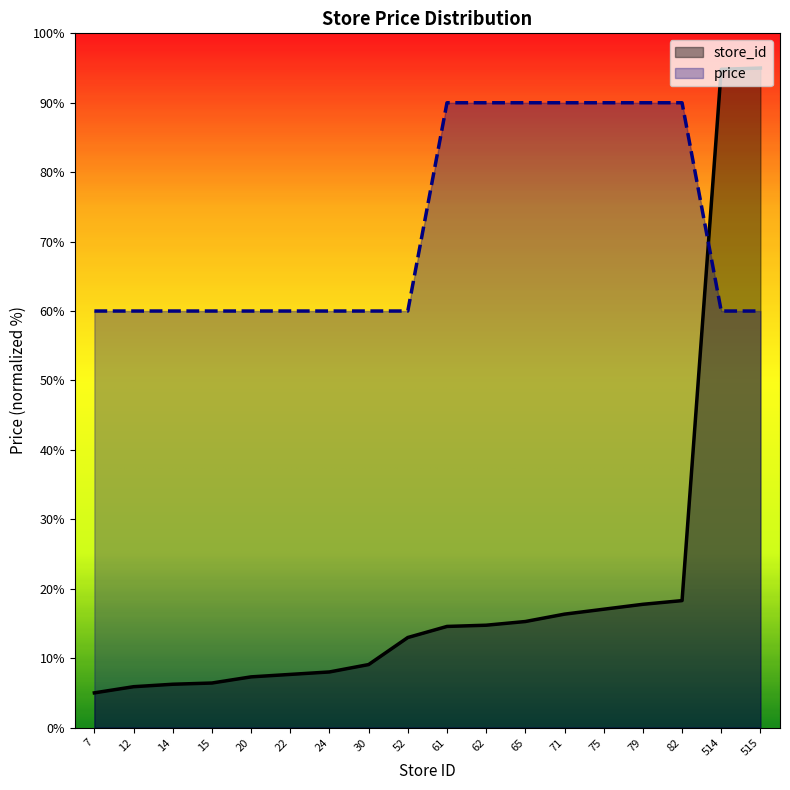

Reading right to left, what are all the values shown in this chart?

store_id: 515=95.0	514=94.8	82=18.3	79=17.8	75=17.0	71=16.3	65=15.3	62=14.7	61=14.6	52=13.0	30=9.1	24=8.0	22=7.7	20=7.3	15=6.4	14=6.2	12=5.9	7=5.0
price: 515=60.0	514=60.0	82=90.0	79=90.0	75=90.0	71=90.0	65=90.0	62=90.0	61=90.0	52=60.0	30=60.0	24=60.0	22=60.0	20=60.0	15=60.0	14=60.0	12=60.0	7=60.0